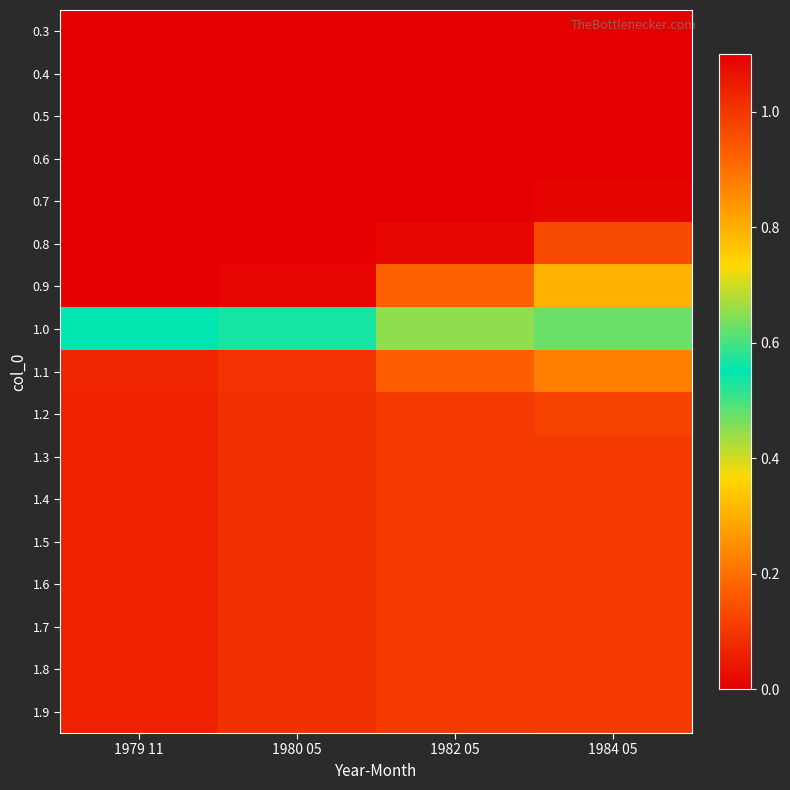

At which category is the sum across all series the highest?

1984 05